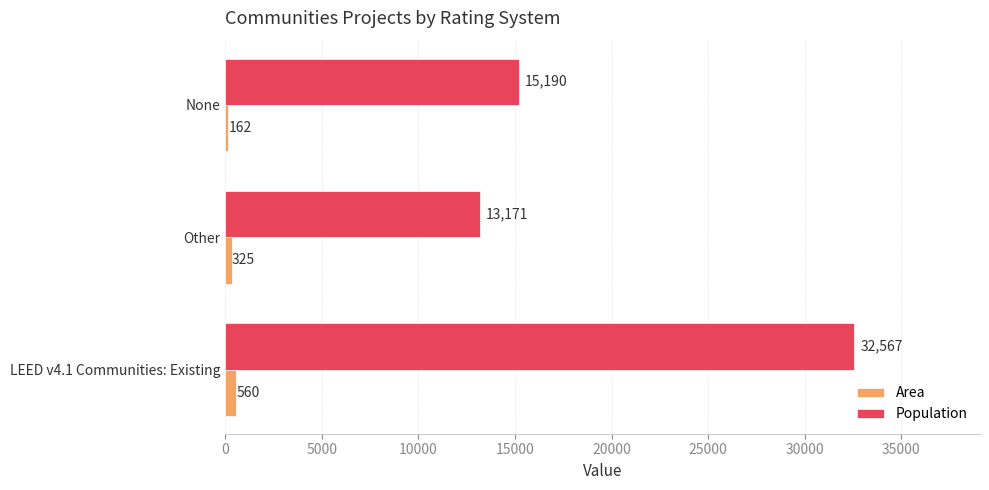

Rank the series at Other from lowest to highest value.

Area, Population